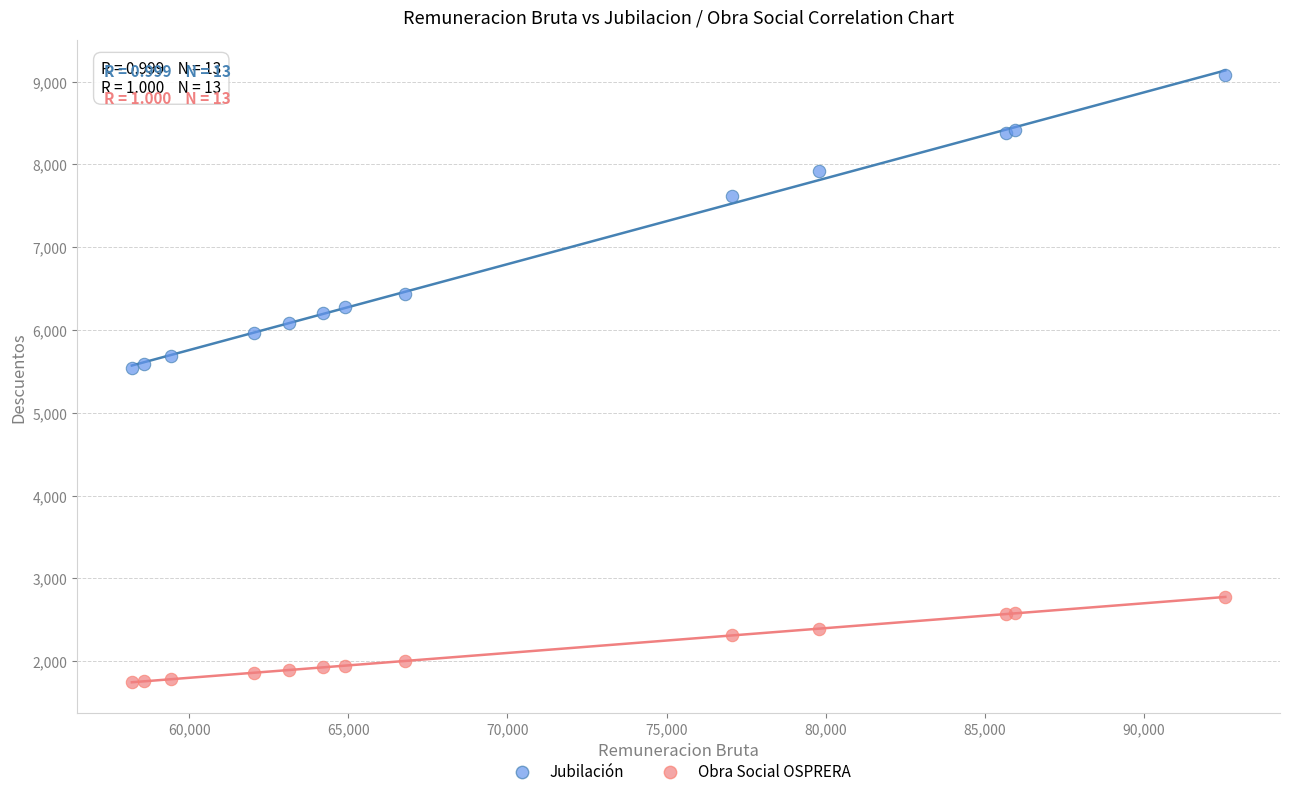

Which series has the largest Y range (max minus min)?

Jubilación